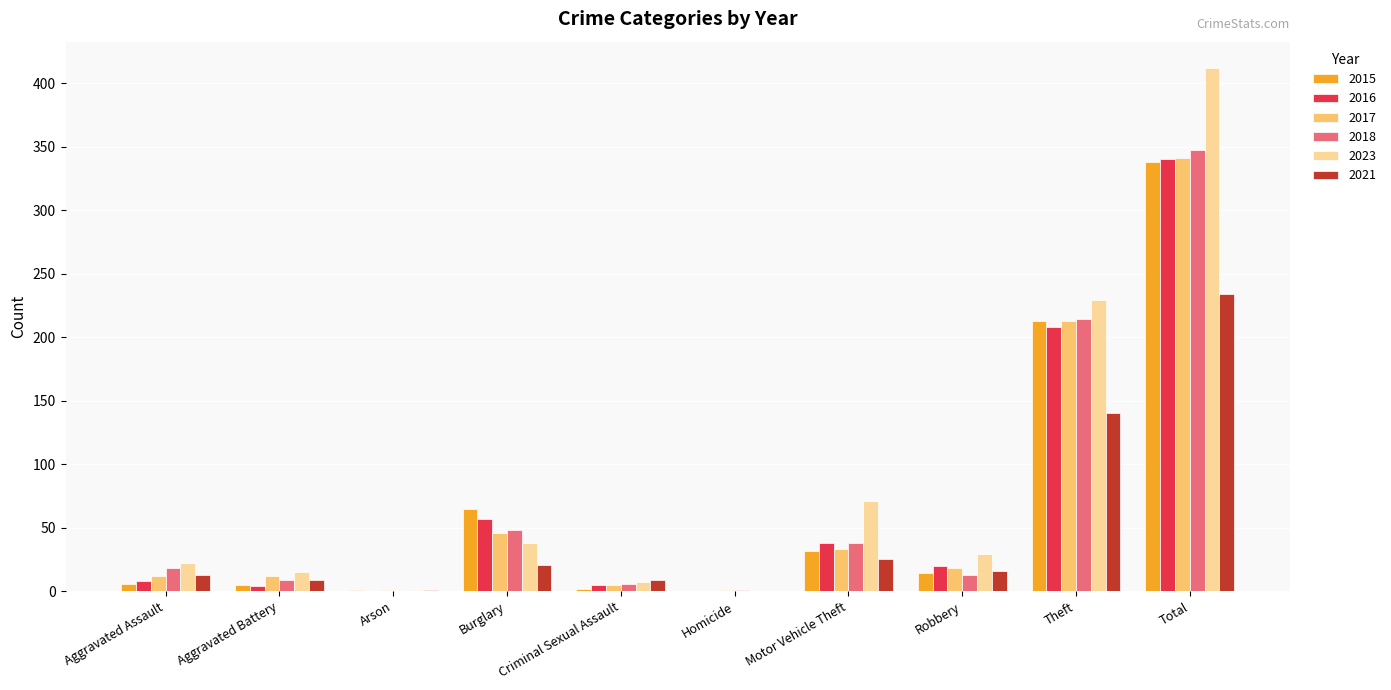

What is the sum of the 2021 values at Robbery and Total?

250